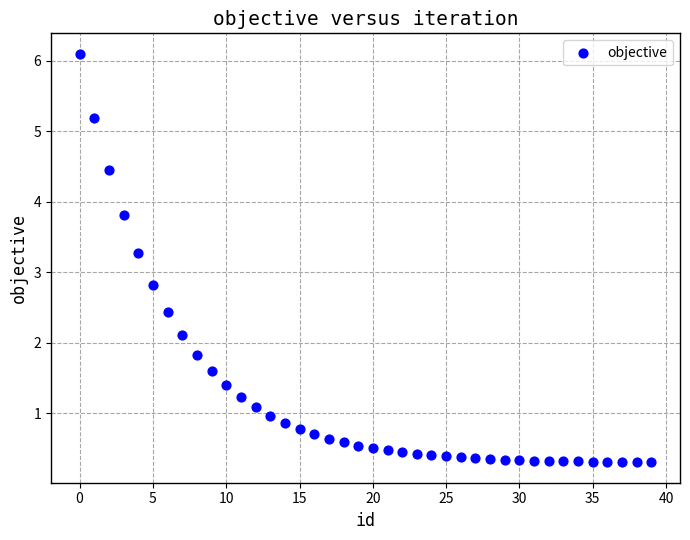

What Y value in the scatter plot is closest to 3?

2.8